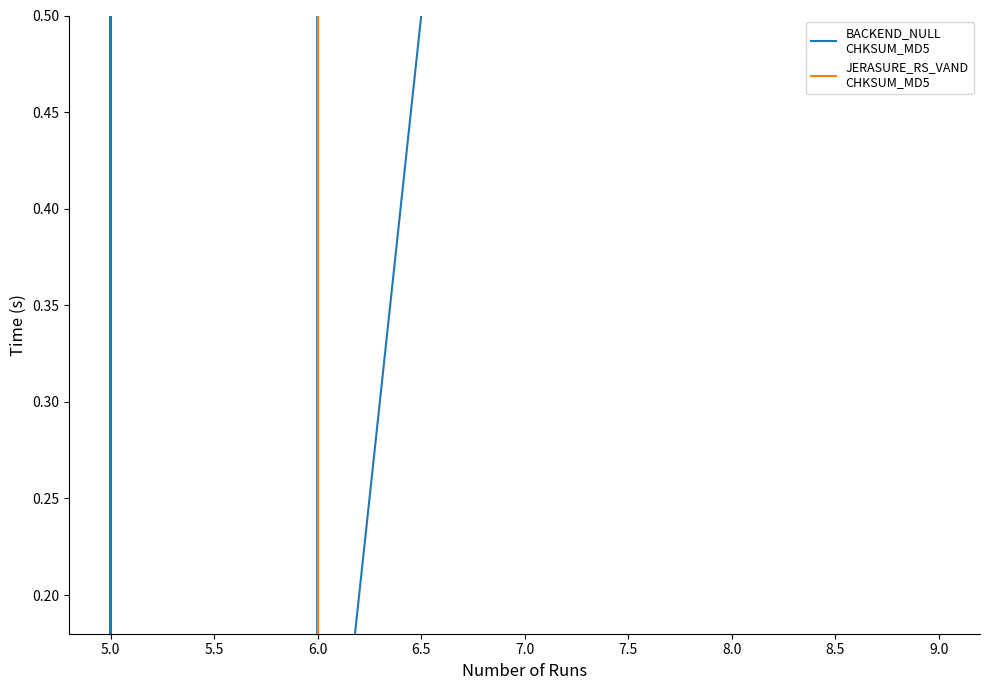

The JERASURE_RS_VAND
CHKSUM_MD5 series shows 1 at 6.0. True or false?

False